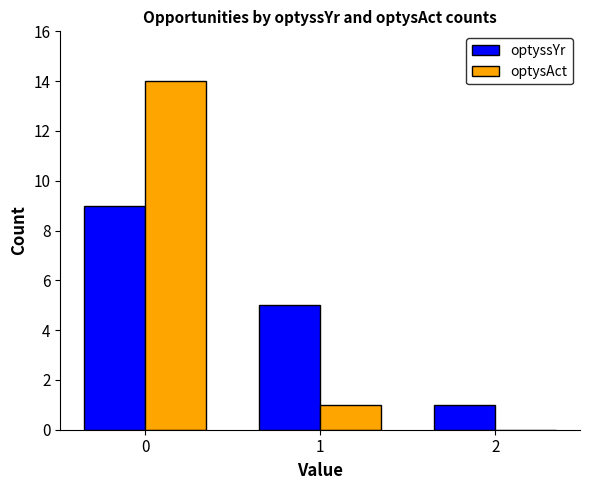

What is the difference between the optyssYr values at 0 and 1?

4